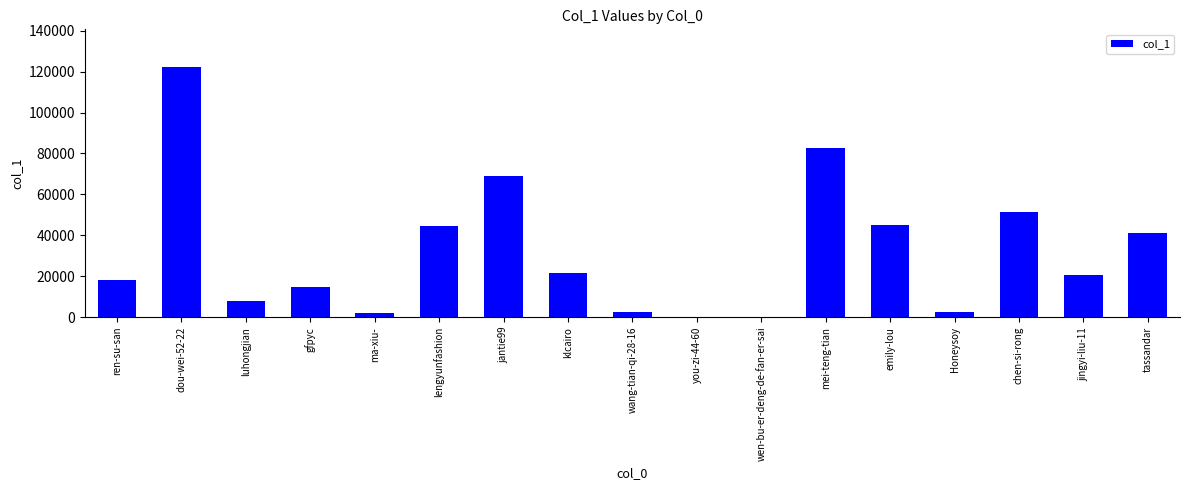

What is the difference between the values at jingyi-liu-11 and chen-si-rong?

30788